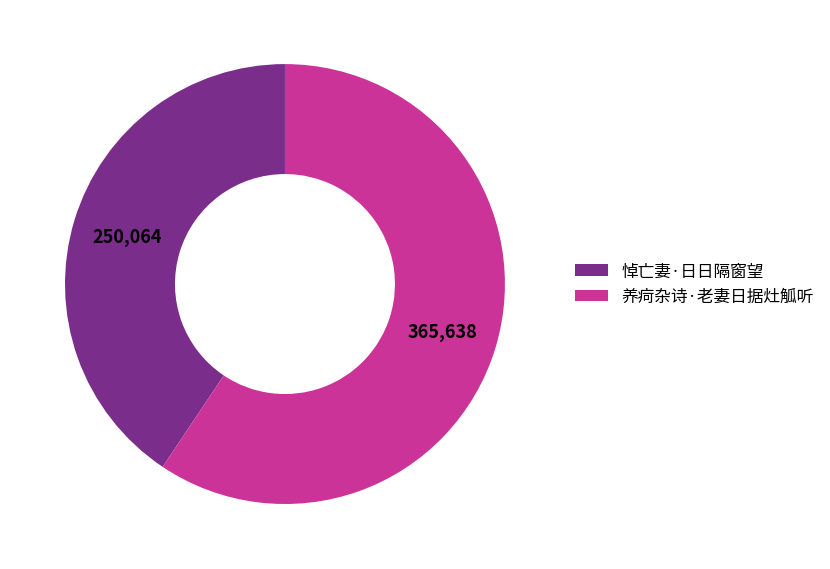

Does 养疴杂诗·老妻日据灶觚听 account for over 50% of the chart?

Yes